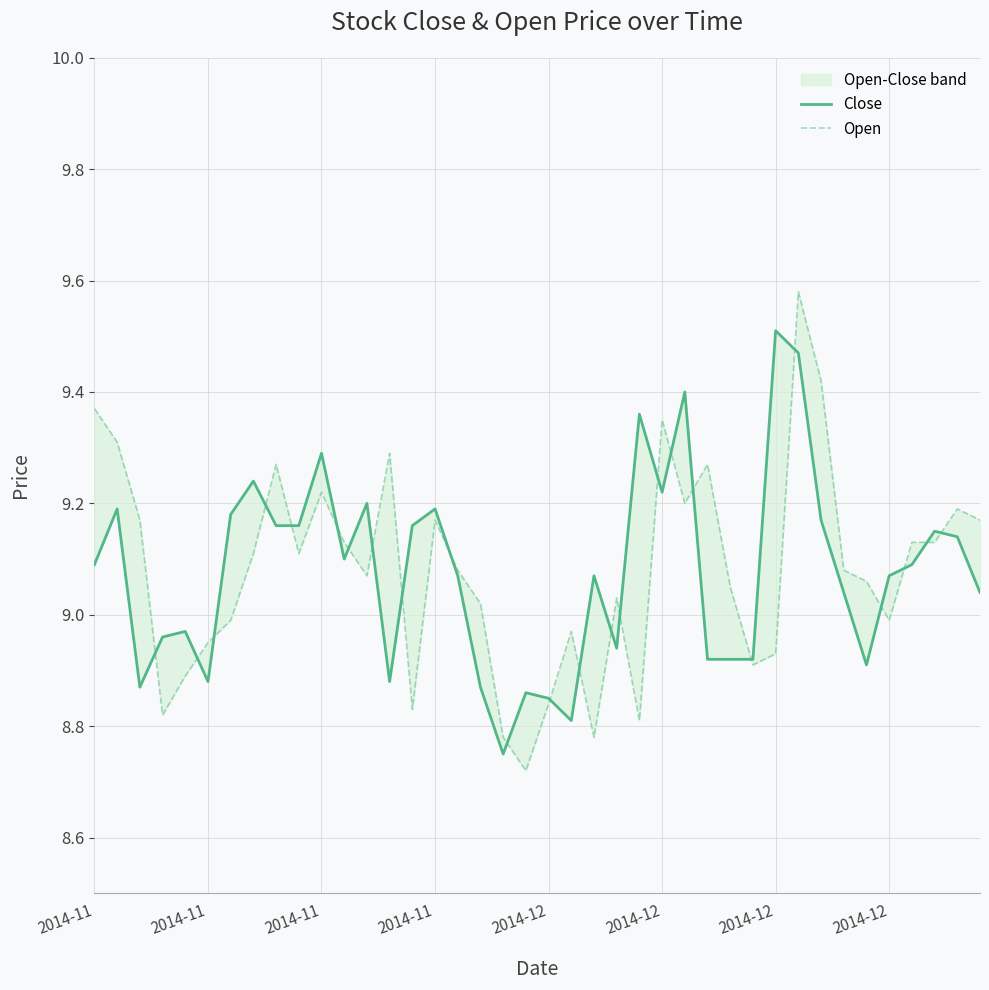

Which series changed the most between 13 and 38?

Close